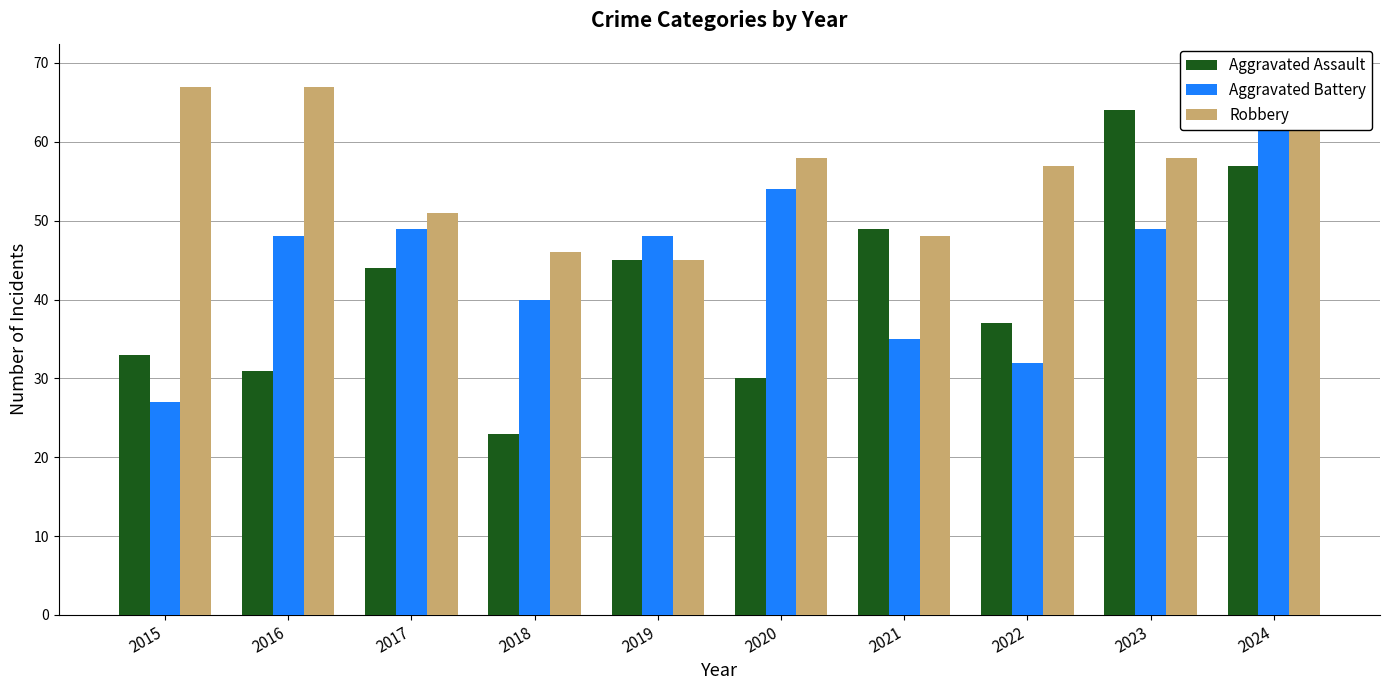

At 2018, list the series in order from smallest to largest.

Aggravated Assault, Aggravated Battery, Robbery